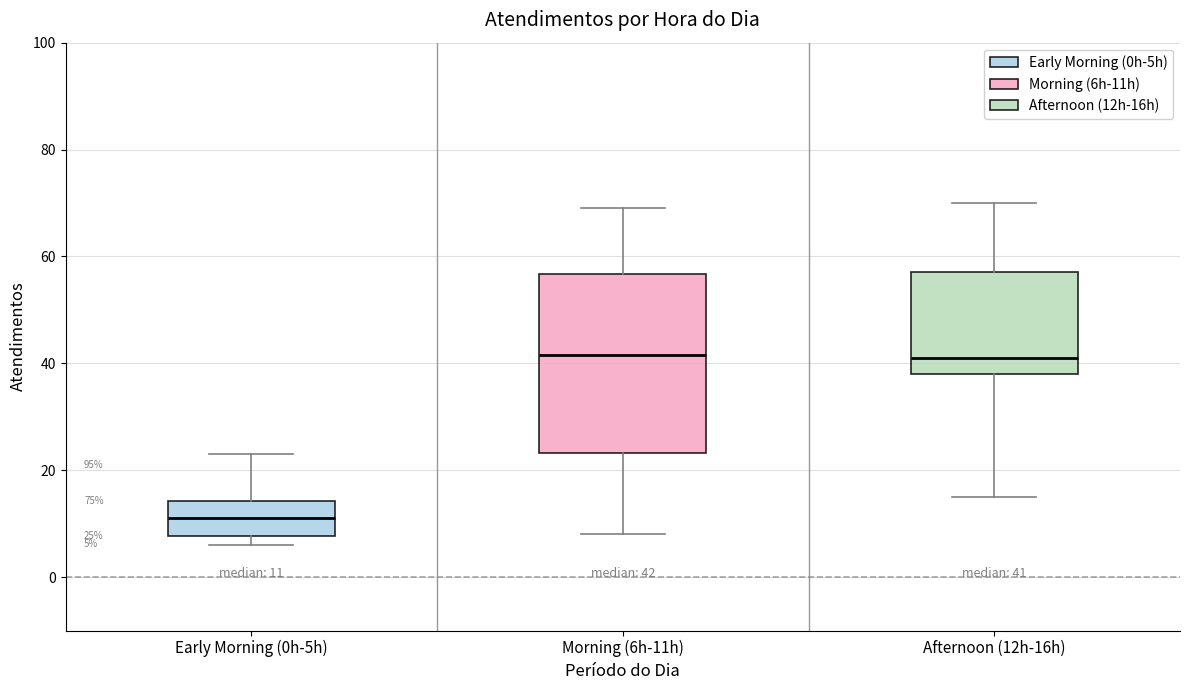

Which box is the tallest, from its lower edge to its upper edge?

Morning (6h-11h)